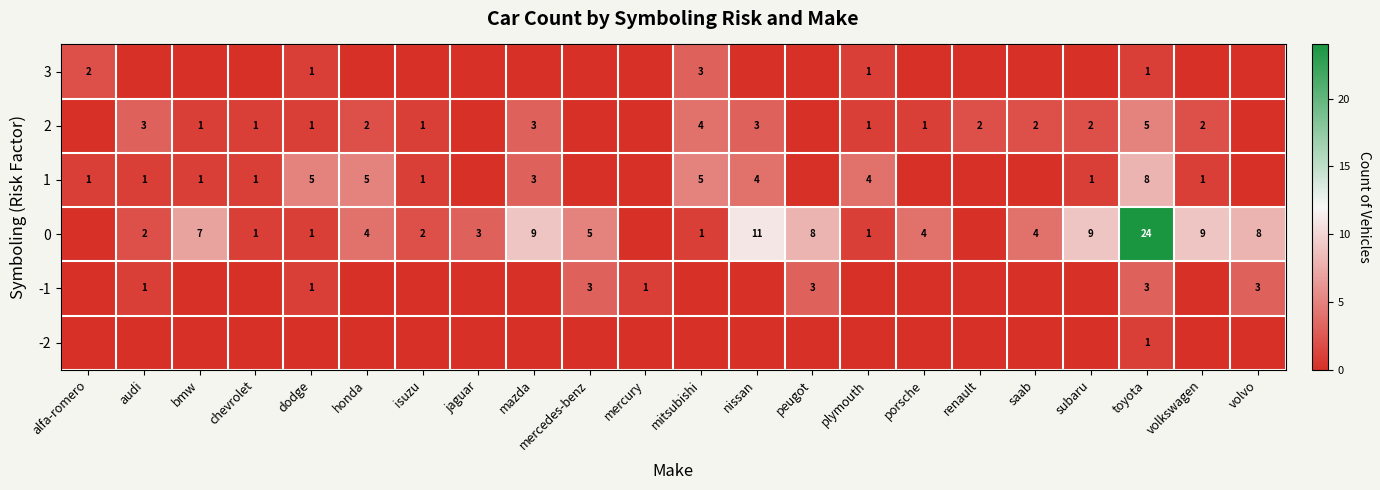

The 2 series shows 2 at audi. True or false?

False